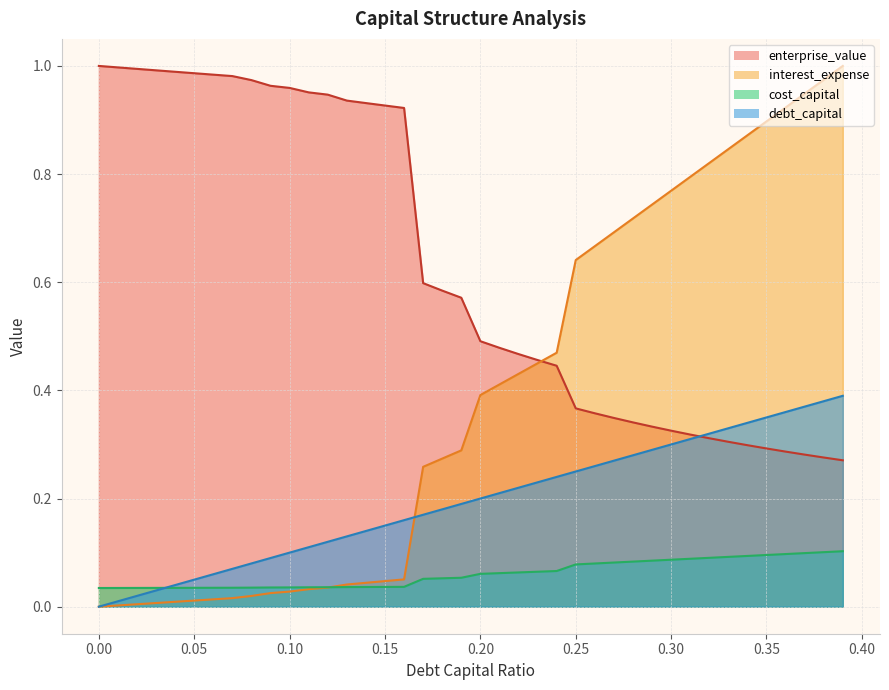

List the series in order of their overall mean, lowest first.

cost_capital, debt_capital, interest_expense, enterprise_value